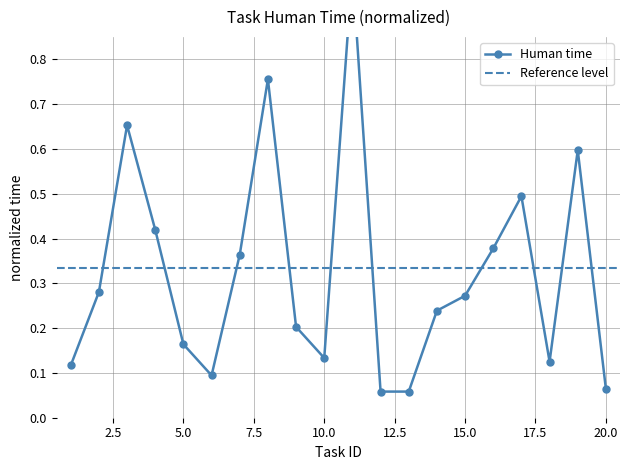

Which has a higher value, 4 or 10?

4